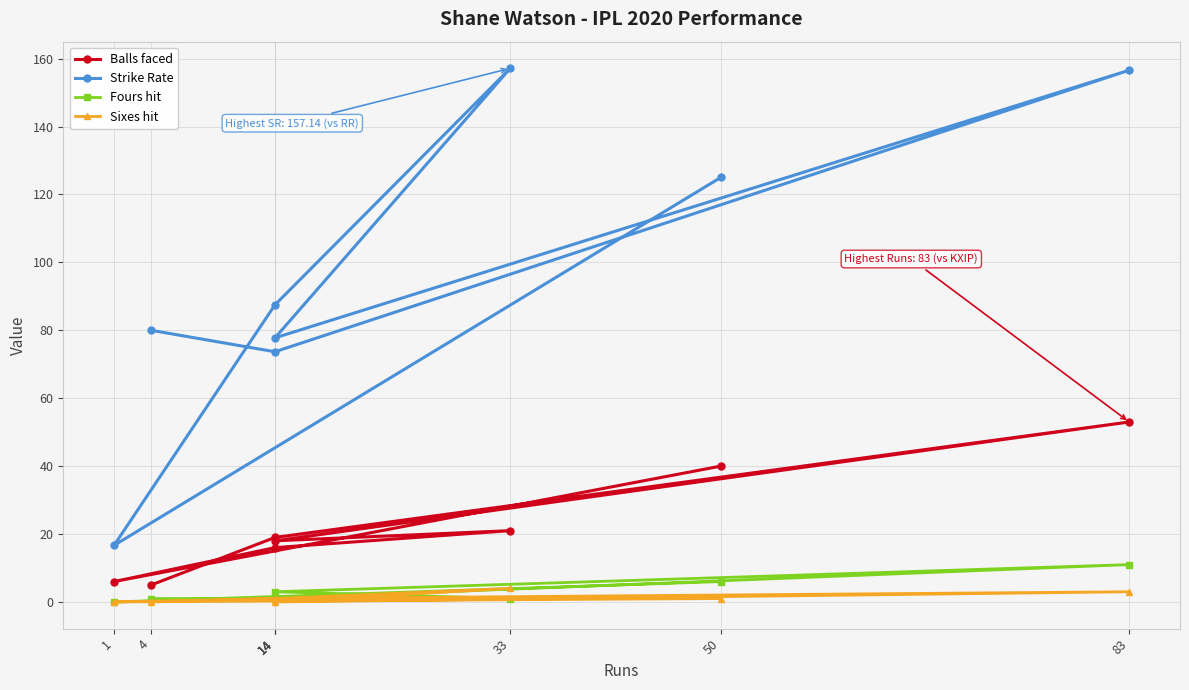

Is it true that Fours hit equals 0.3 at 14?

False